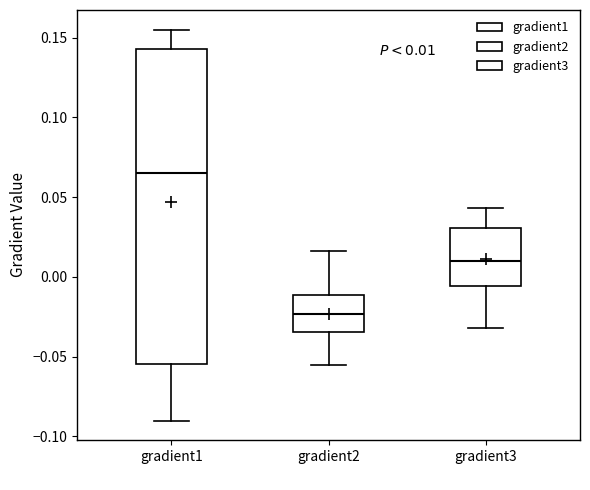

Comparing the boxes themselves (not the whiskers), which one is the tallest?

gradient1